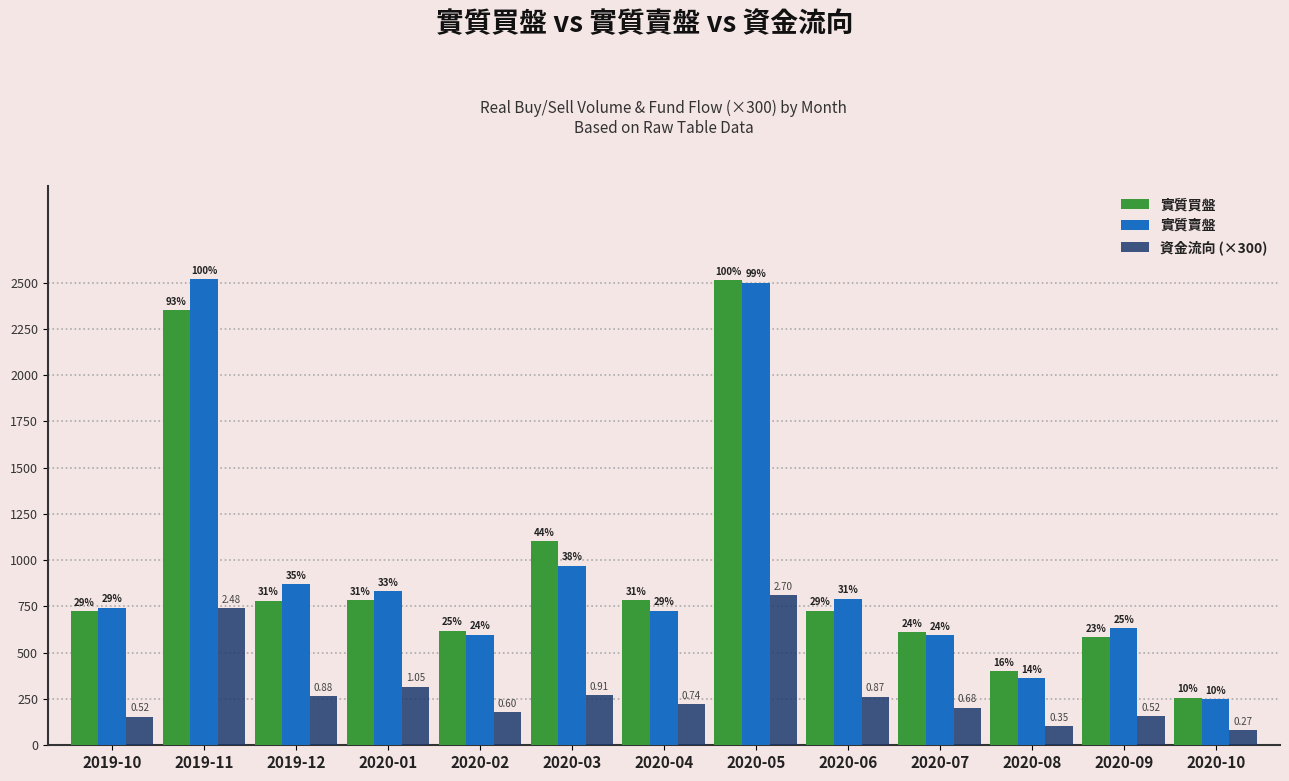

Where is 實質賣盤 nearest to the value 1384?

2020-03